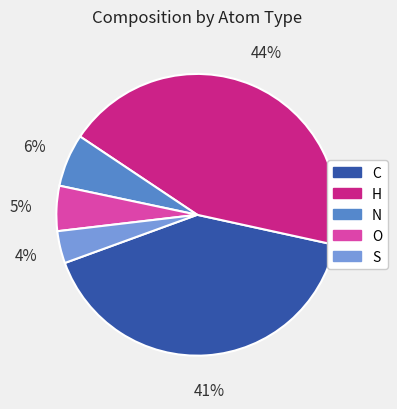

Between C and S, which is larger?

C